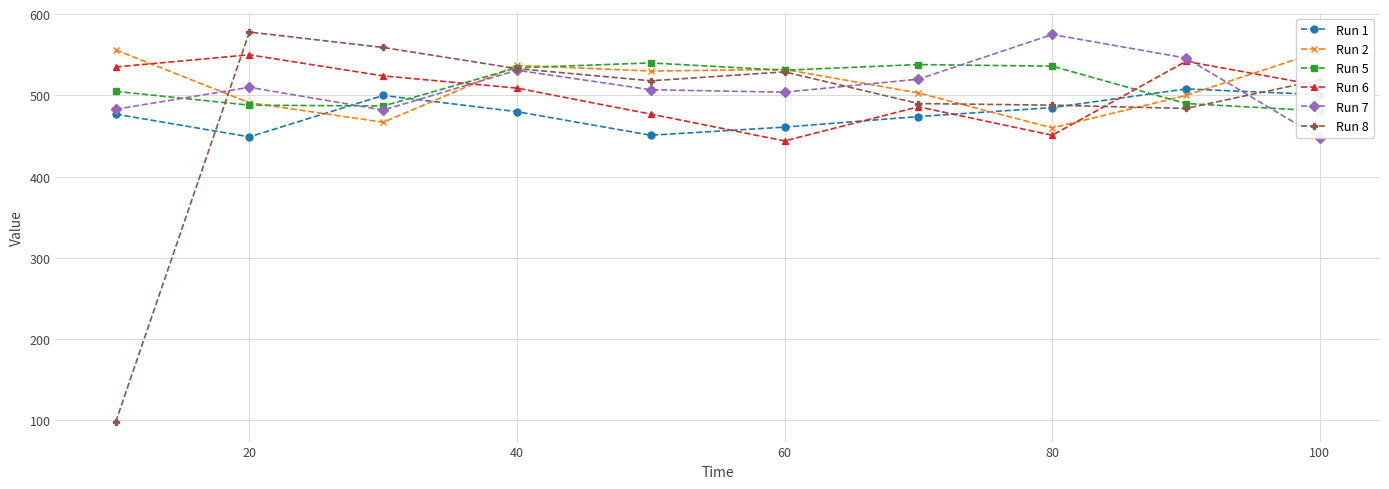

How many values in the Run 8 series exceed 519?

4